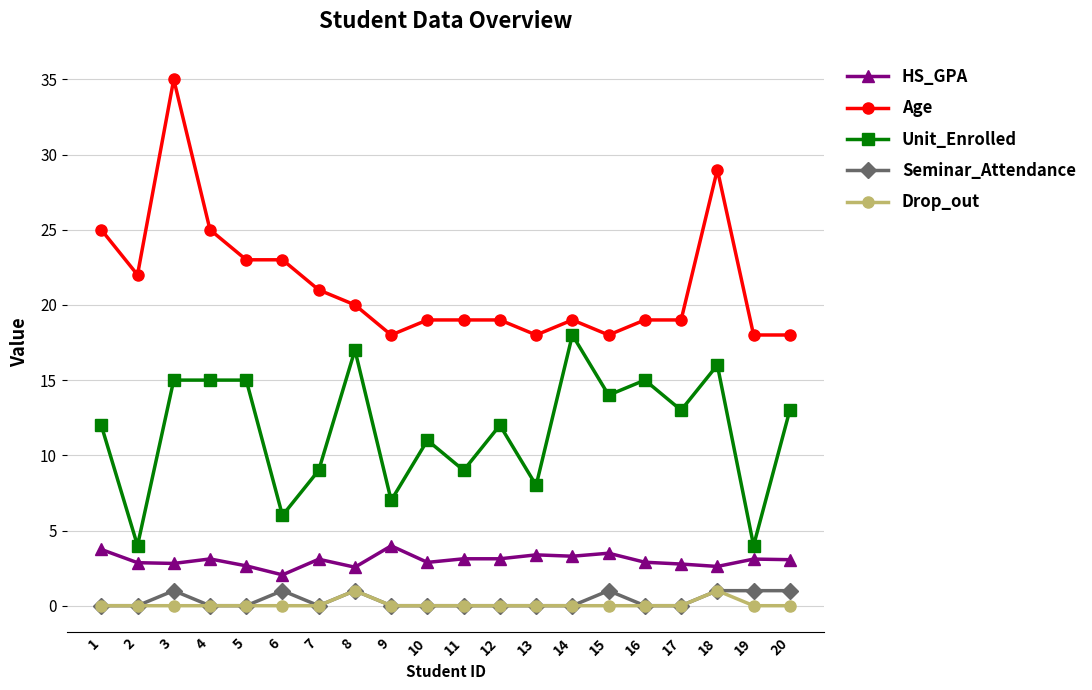

What is the greatest value displayed?

35.0